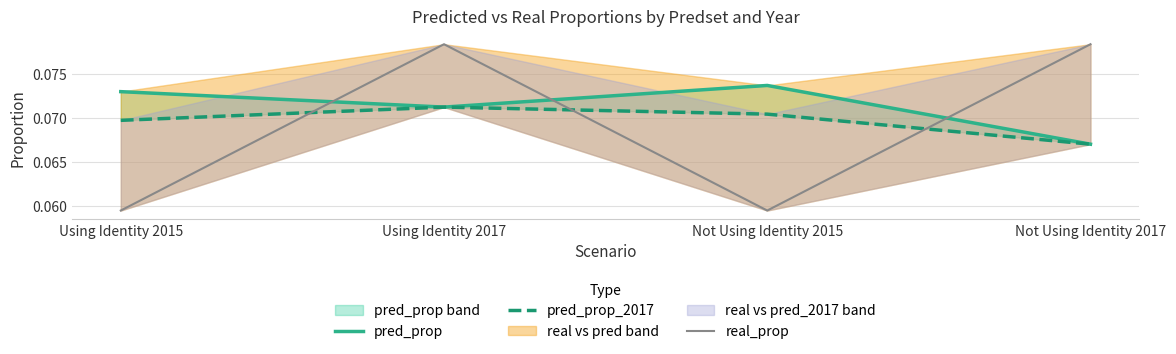

Which category has the lowest value in the pred_prop series?

Not Using Identity 2017